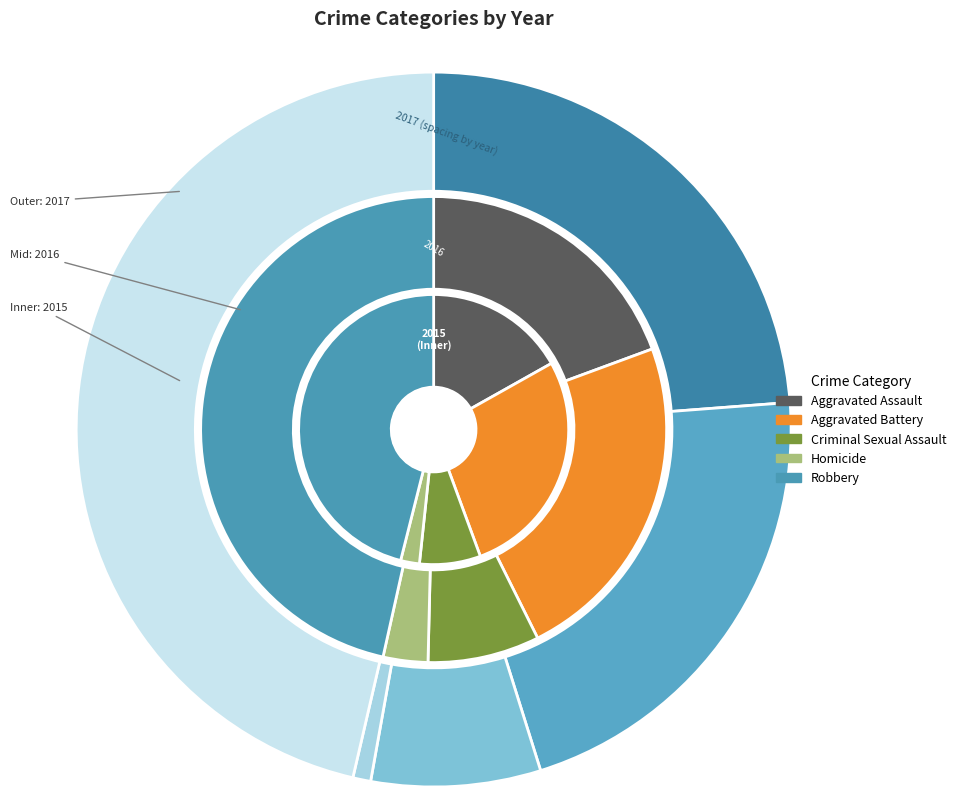

What percentage is NOT represented by Criminal Sexual Assault?

92.7%